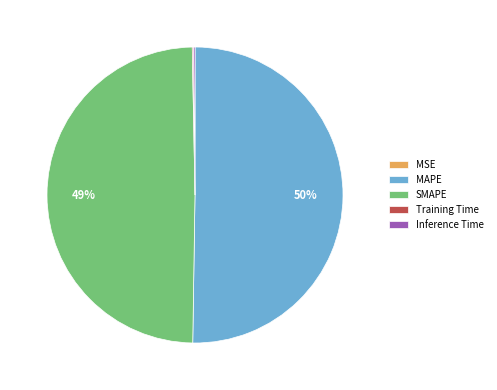

Do SMAPE and MAPE together represent more than half of the pie?

Yes